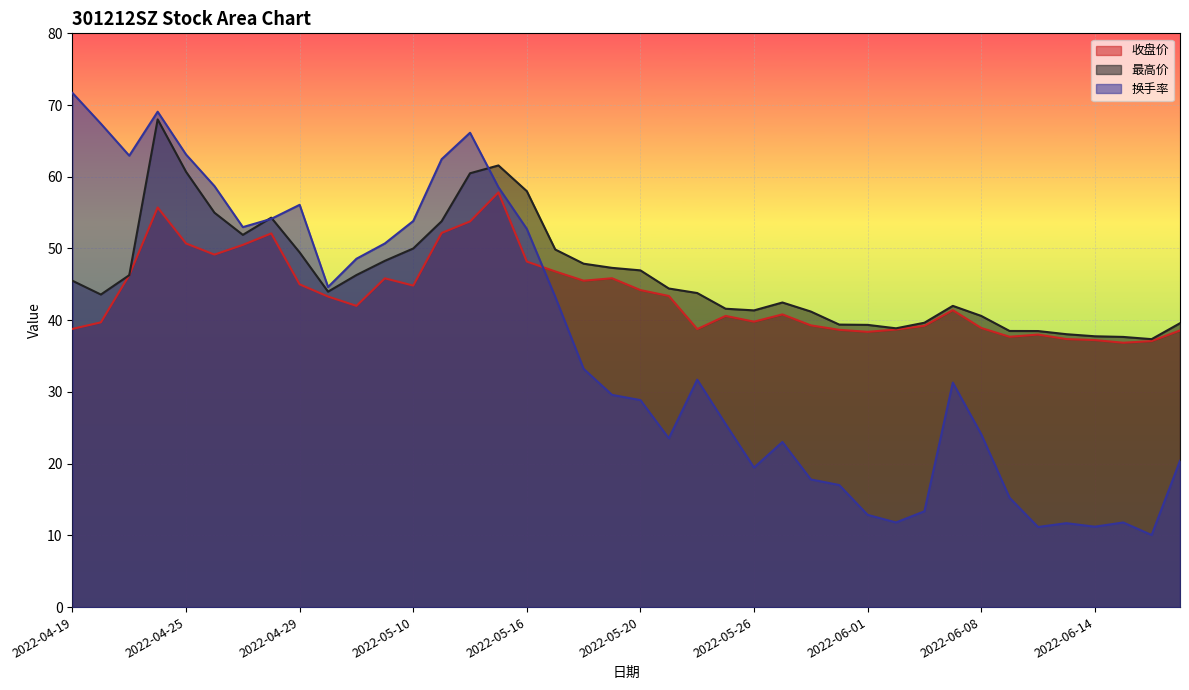

Which category has the highest value across all series?

2022-04-19